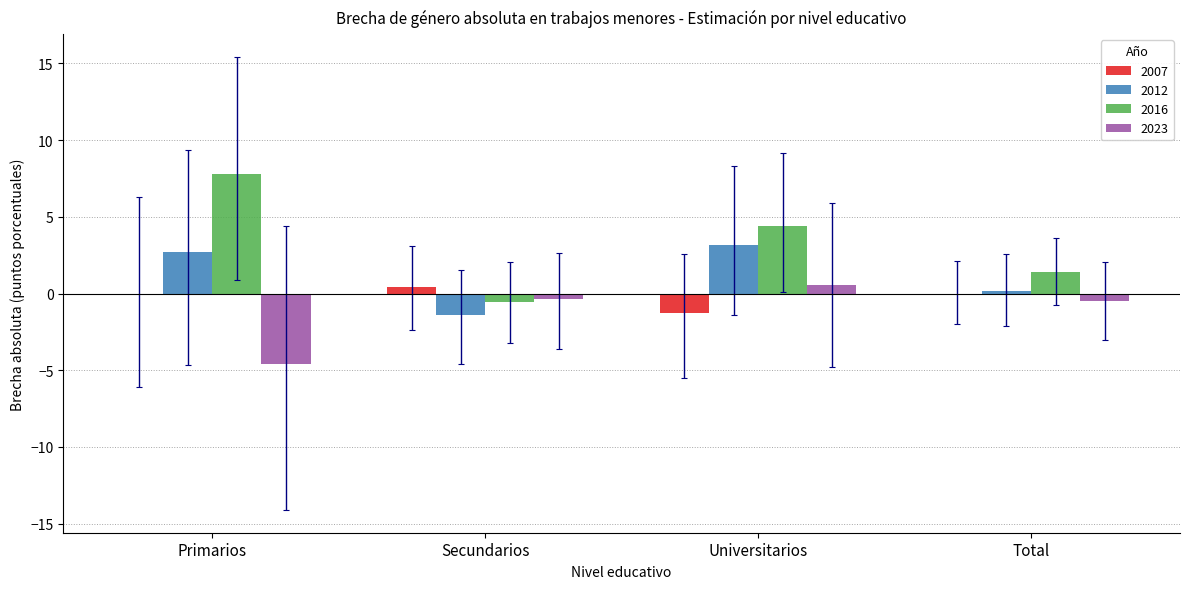

At which label does 2007 reach its peak?

Secundarios